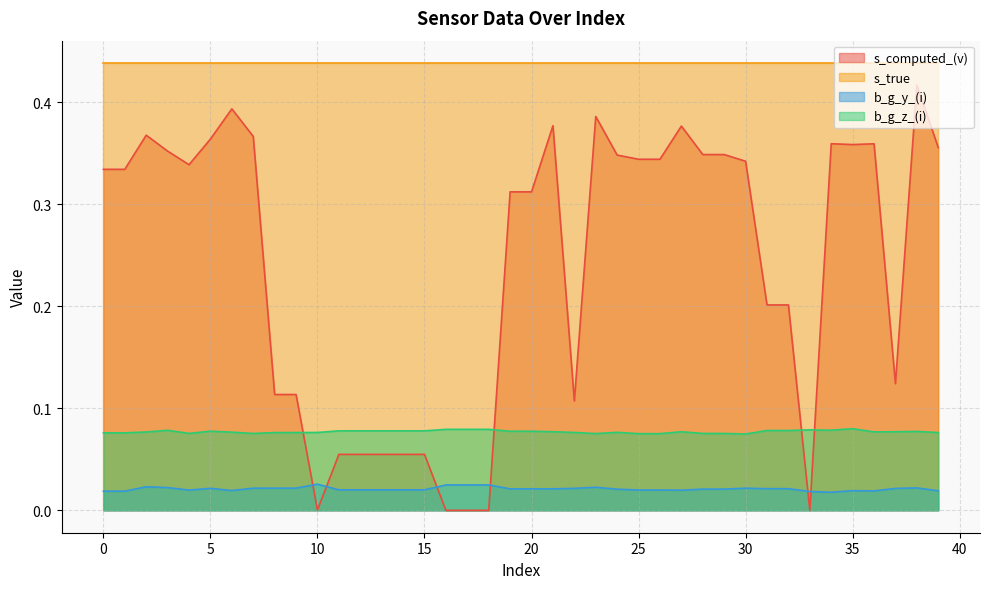

Which category has the highest value across all series?

38